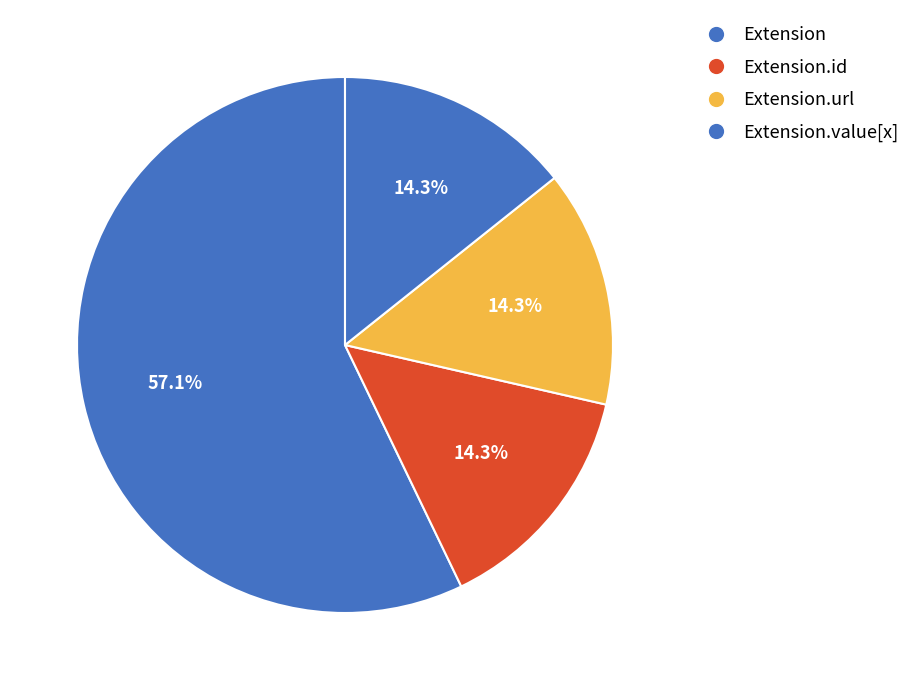

Does Extension account for over 50% of the chart?

Yes